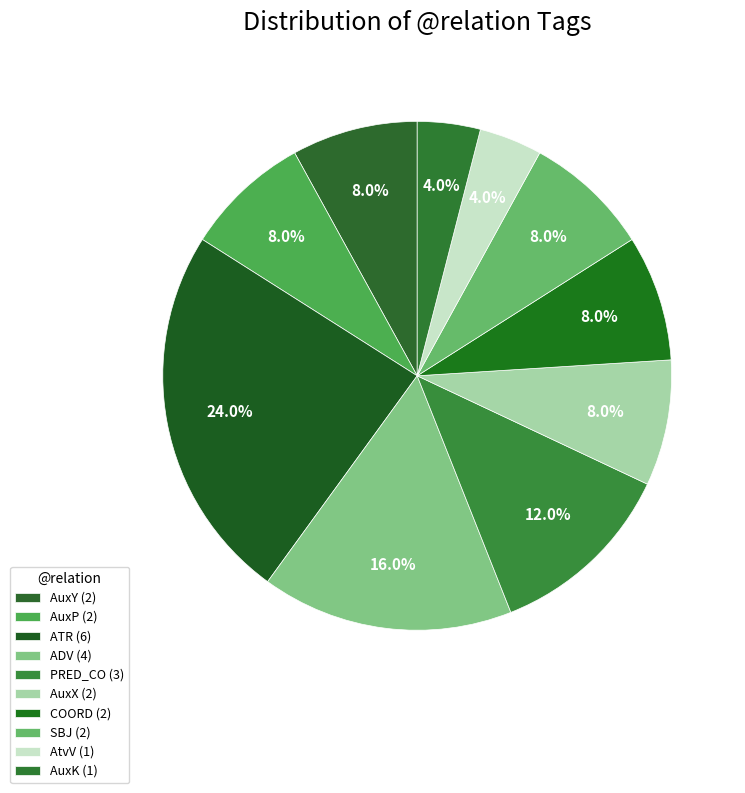

Which slice is the smallest?

AtvV